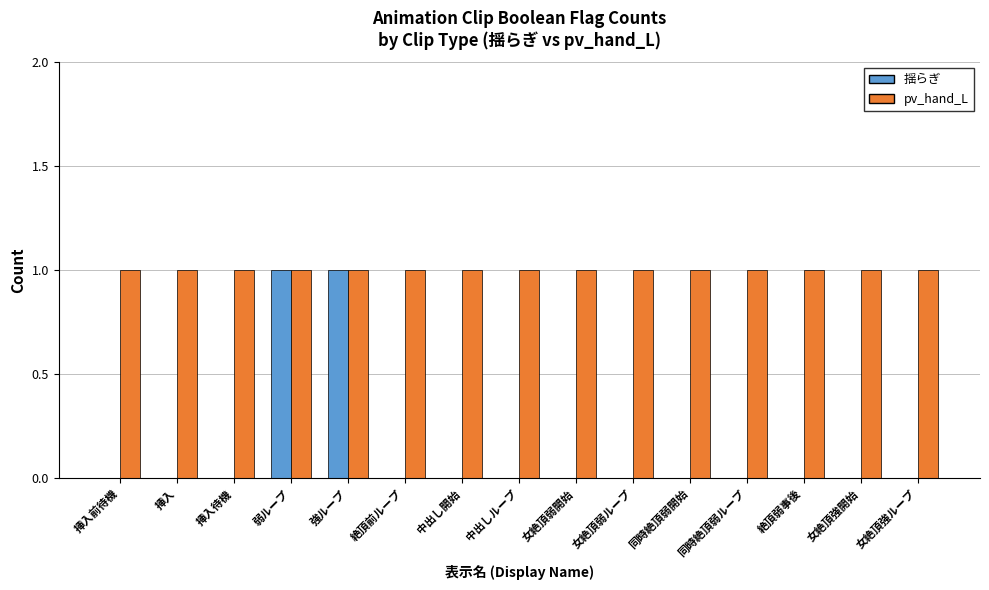

Which series has the largest total across all categories?

pv_hand_L